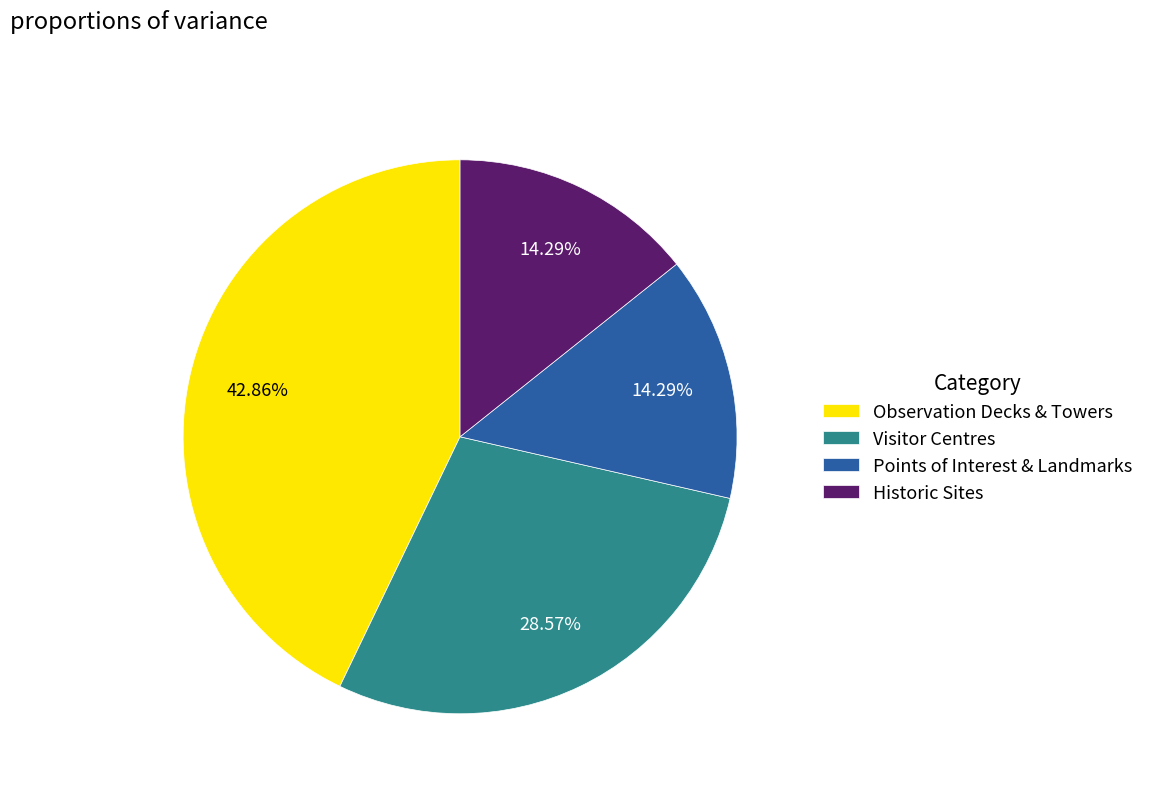

Between Visitor Centres and Points of Interest & Landmarks, which is larger?

Visitor Centres